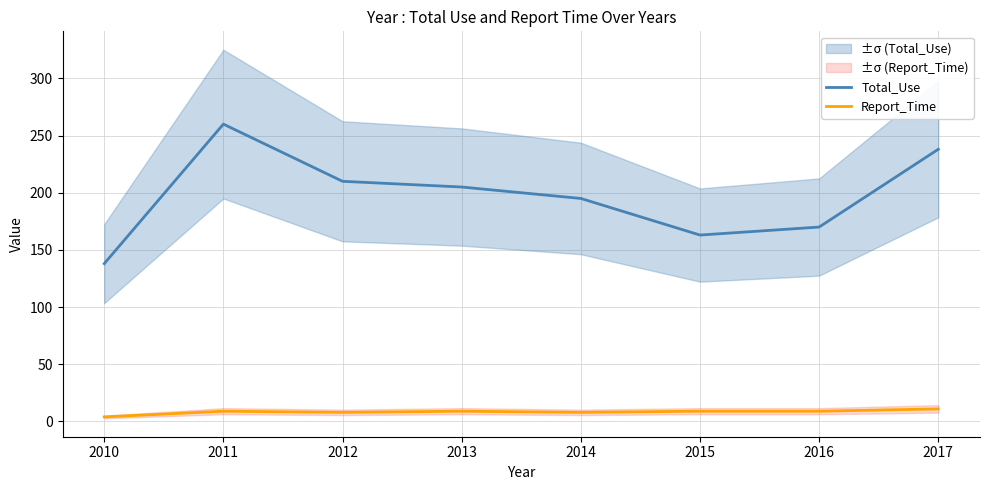

What is the value of the Report_Time point at the 5th from the left?

8